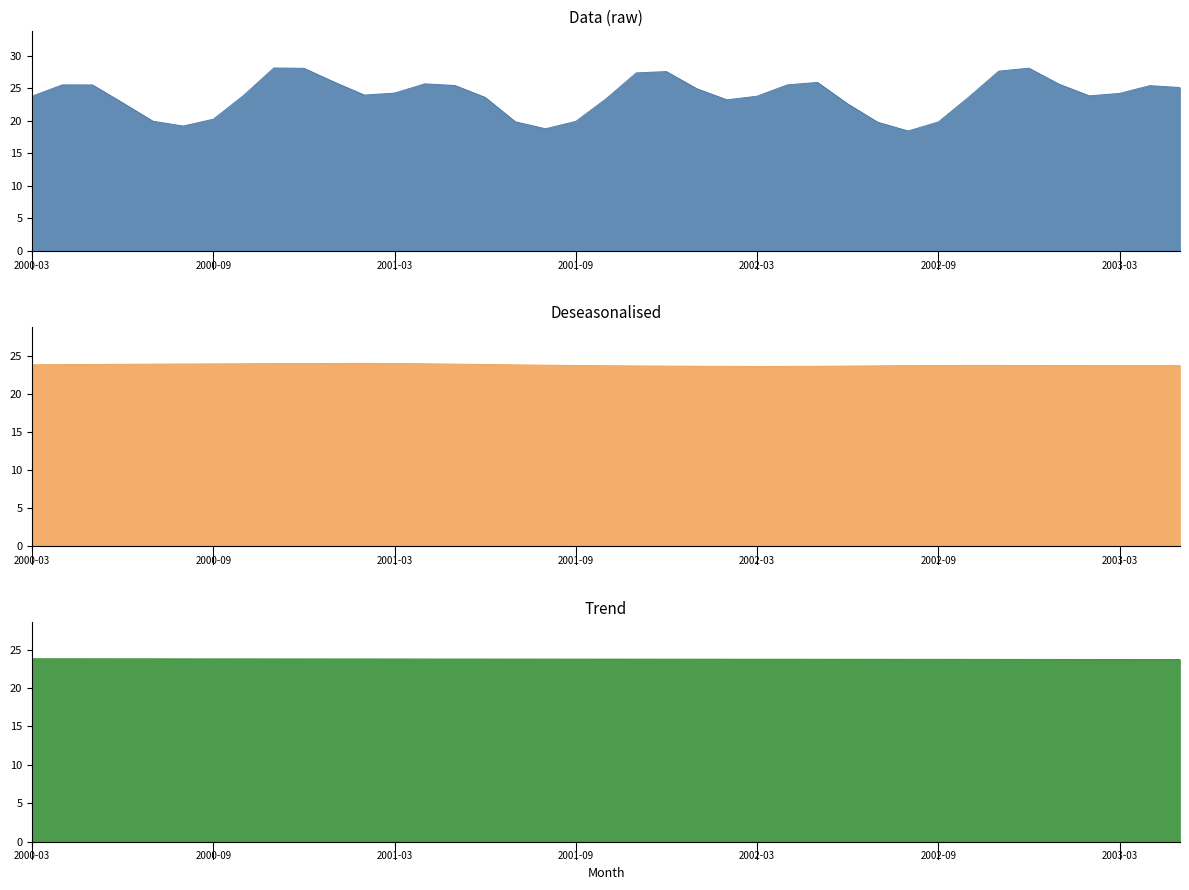

How many lines are shown in the chart?

3